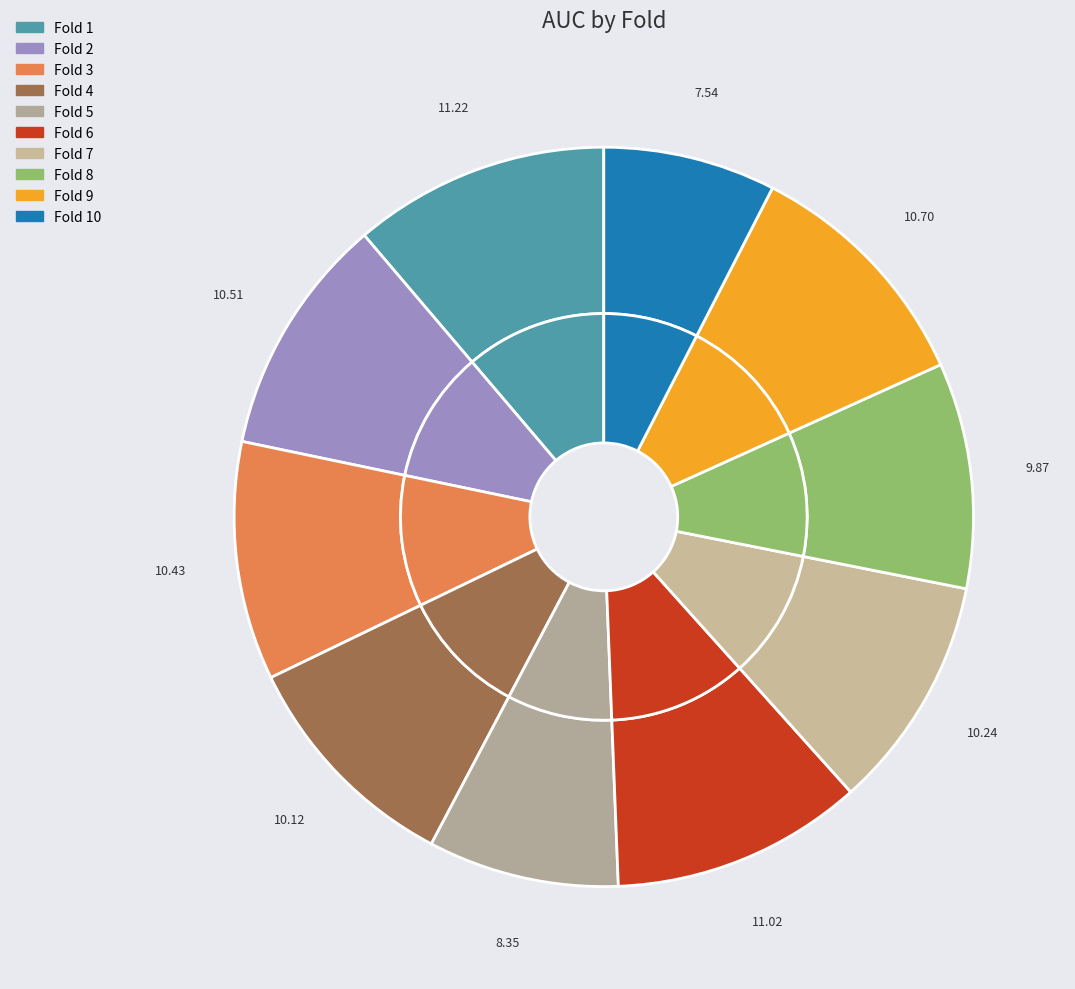

Count the number of slices in the pie.

10